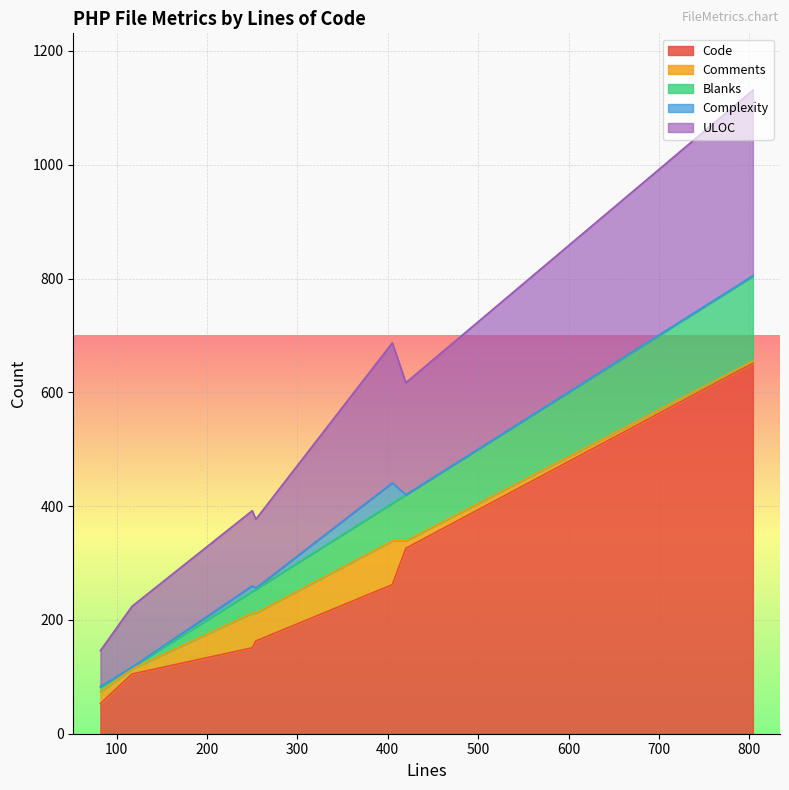

Is the value of Comments at 804 greater than the value of ULOC at 82?

No